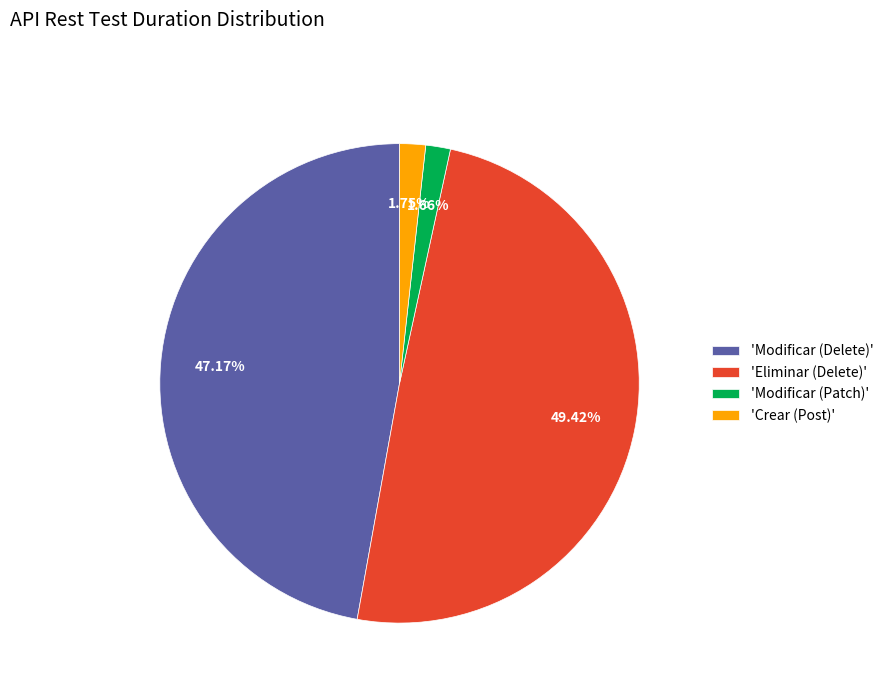

Which has a higher value, 'Eliminar (Delete)' or 'Modificar (Delete)'?

'Eliminar (Delete)'